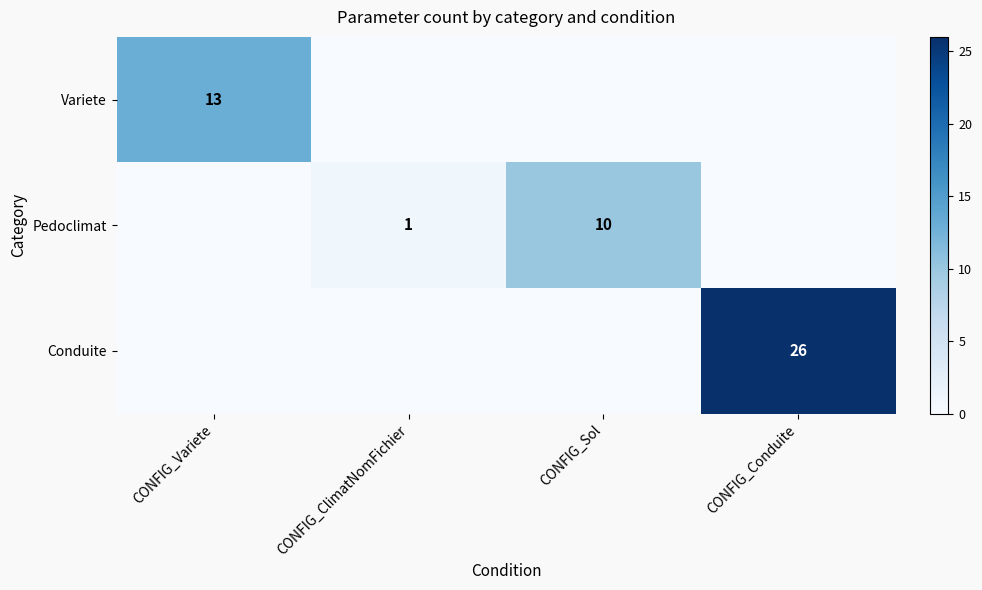

Is it true that Variete equals 13 at CONFIG_Variete?

True